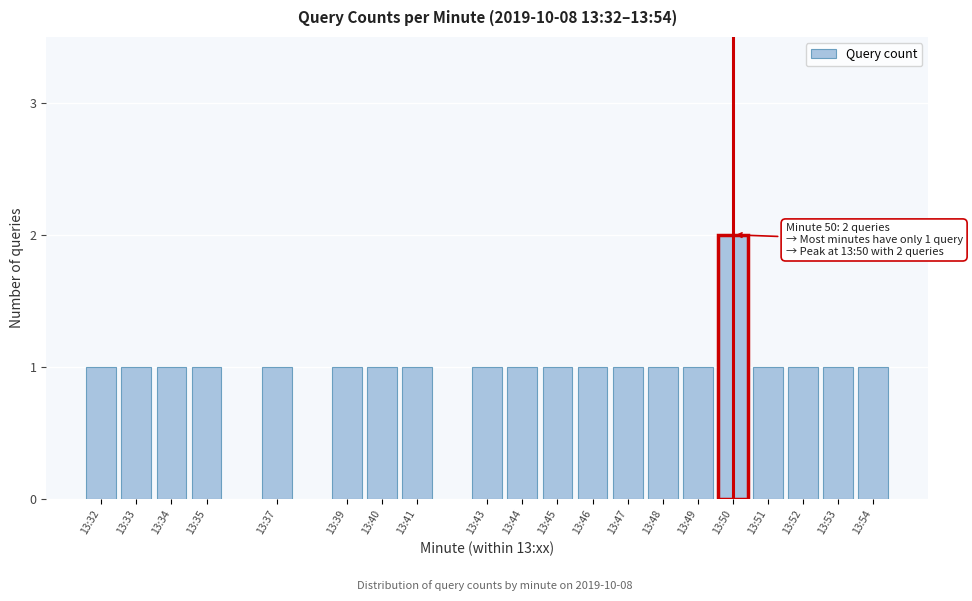

Reading left to right, list all the values displayed in this chart.

13:32=1	13:33=1	13:34=1	13:35=1	13:37=1	13:39=1	13:40=1	13:41=1	13:43=1	13:44=1	13:45=1	13:46=1	13:47=1	13:48=1	13:49=1	13:50=2	13:51=1	13:52=1	13:53=1	13:54=1